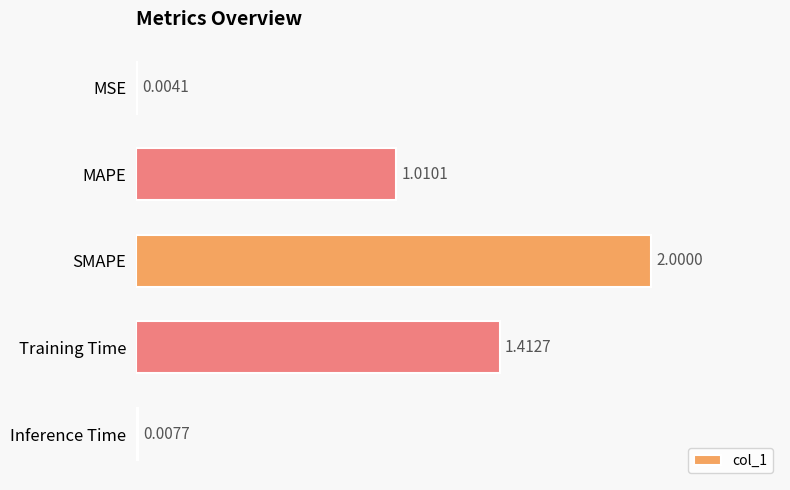

What is the greatest value displayed?

2.0